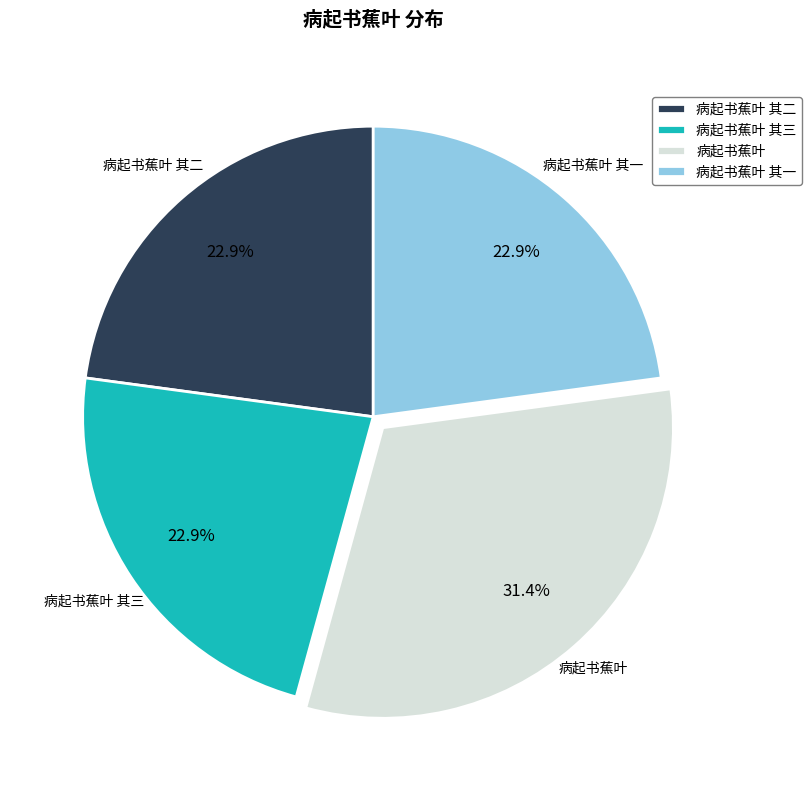

Does any single category account for the majority?

No